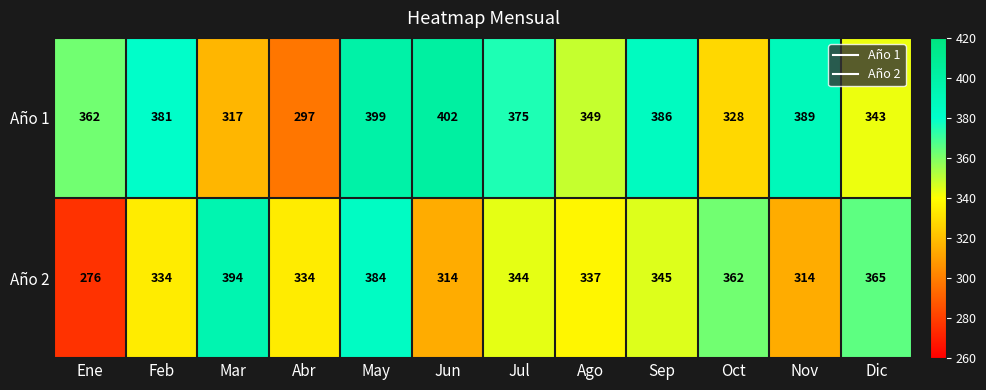

What is the total value across all series at Ene?

638